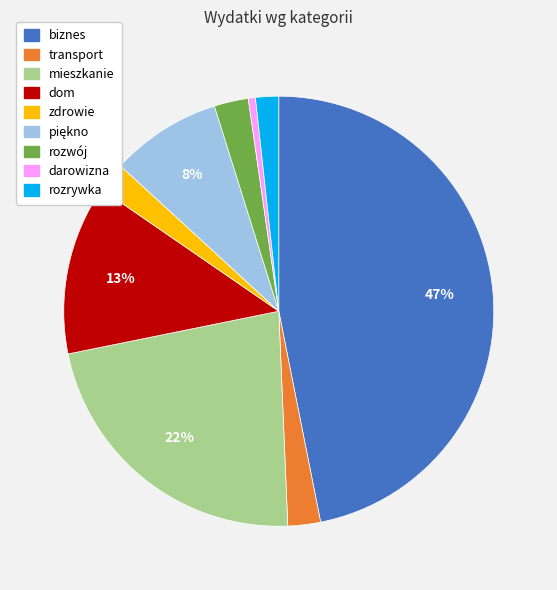

Which slice is the largest?

biznes